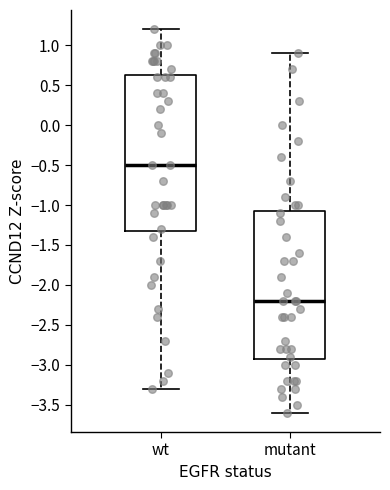

Reading left to right, transcribe this box plot: for each box, give where its median line is, the range the box spans, and where its two whiskers end, as read against the y-axis. The values are not printed on the chart, so give them approximately, as read against the axis.

wt: median -0.50, box -1.30 to 0.65, whiskers -3.30 to 1.20
mutant: median -2.20, box -2.90 to -1.05, whiskers -3.60 to 0.90